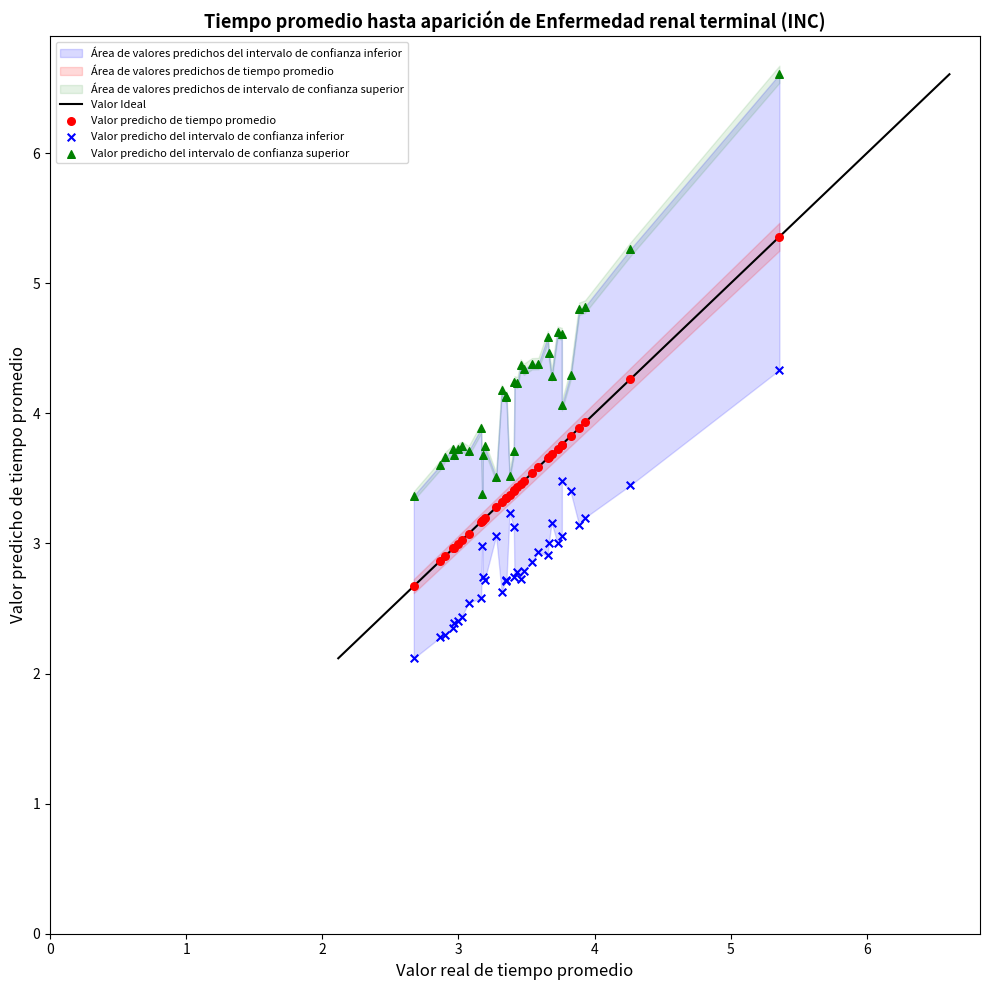

Which series contains the highest Y value?

Valor predicho del intervalo de confianza superior